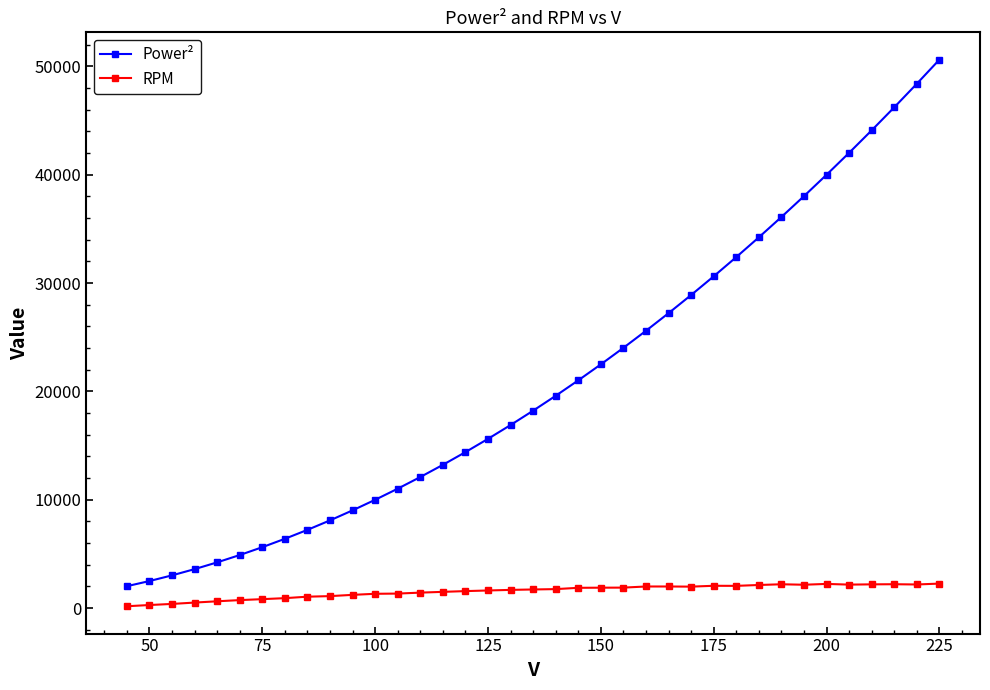

How many lines are shown in the chart?

2